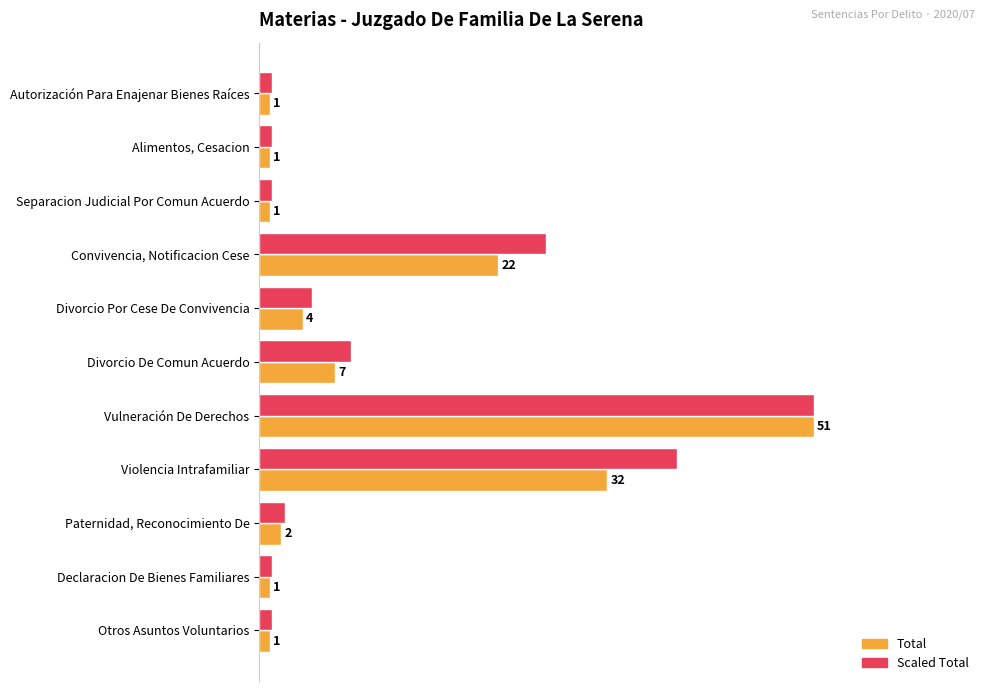

At which category is the sum across all series the highest?

Vulneración De Derechos